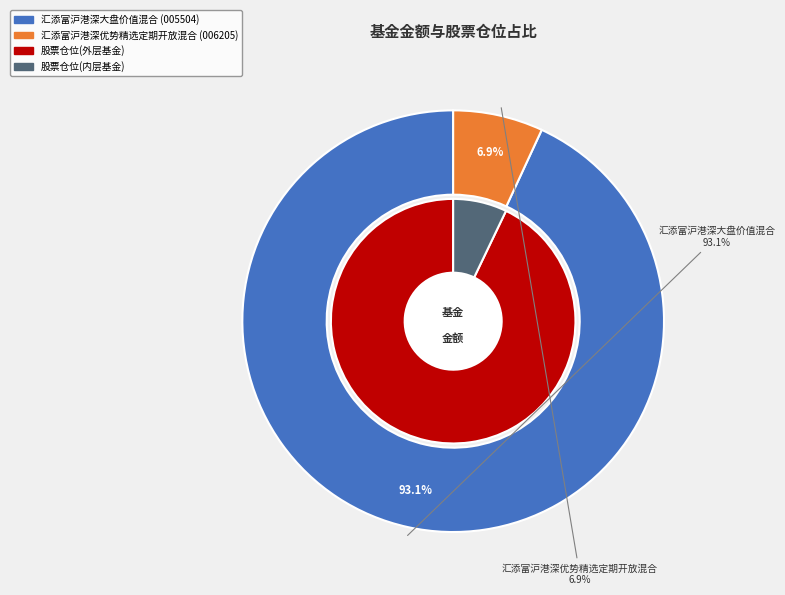

Combined, what portion of the pie is 汇添富沪港深大盘价值混合 and 汇添富沪港深优势精选定期开放混合?

100.0%